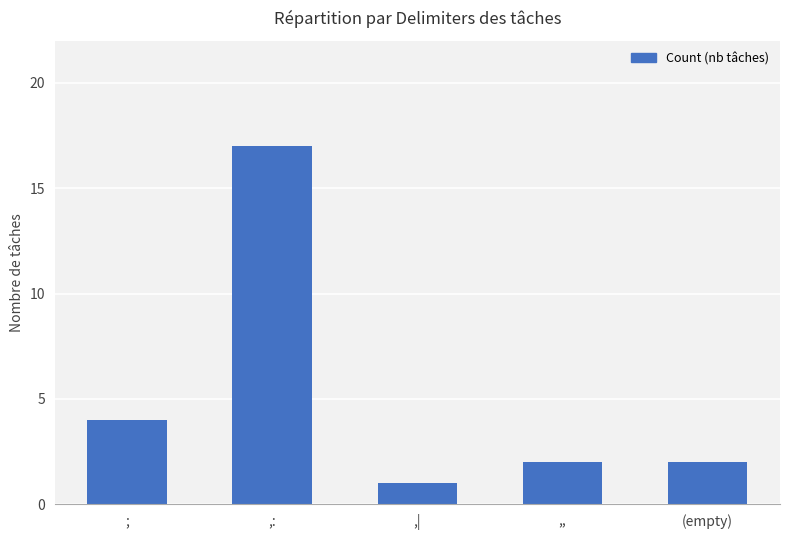

What is the ratio of the value at ,| to the value at ,,?

0.5